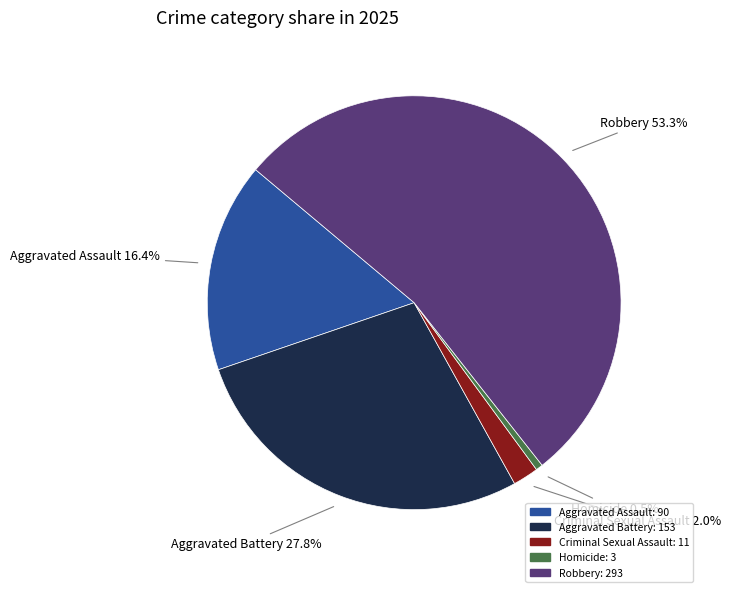

The Homicide slice represents 13% of the pie. True or false?

False